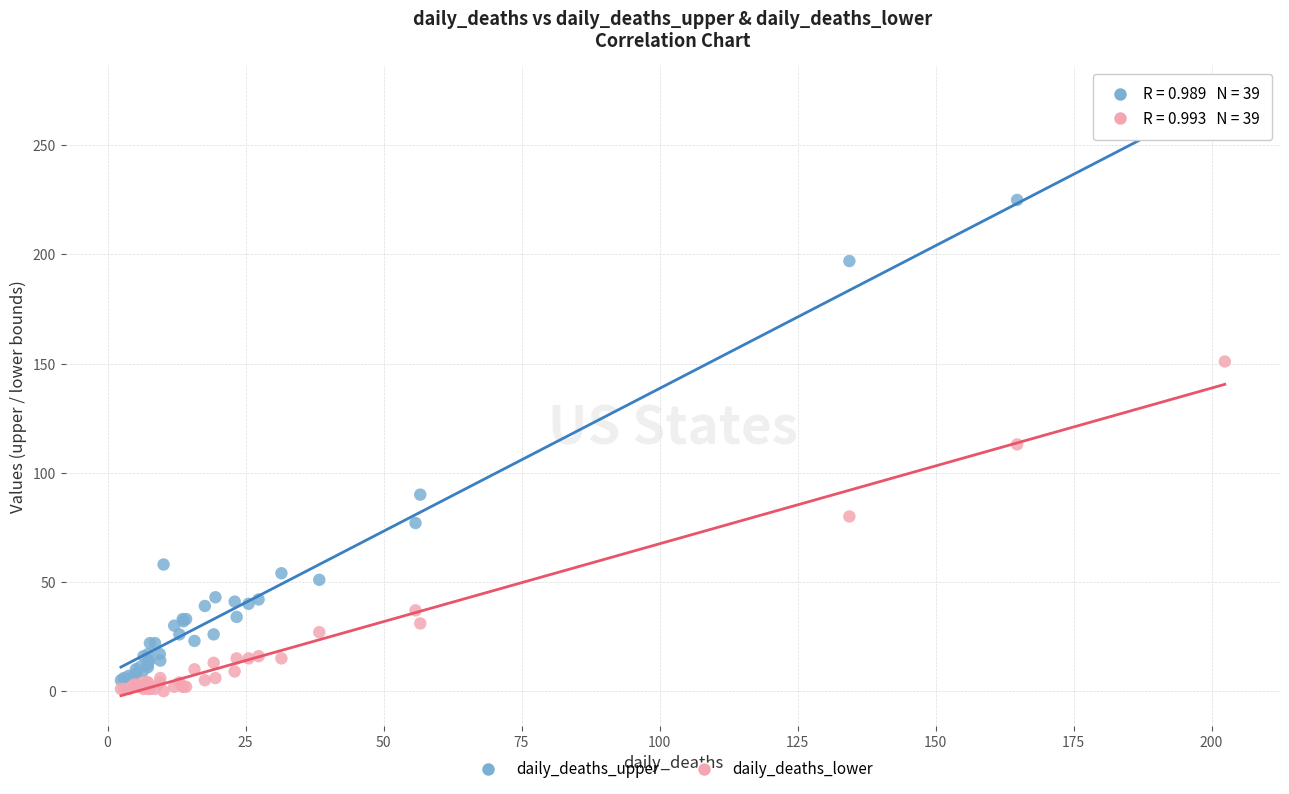

Which series has the widest spread of Y values?

daily_deaths_upper